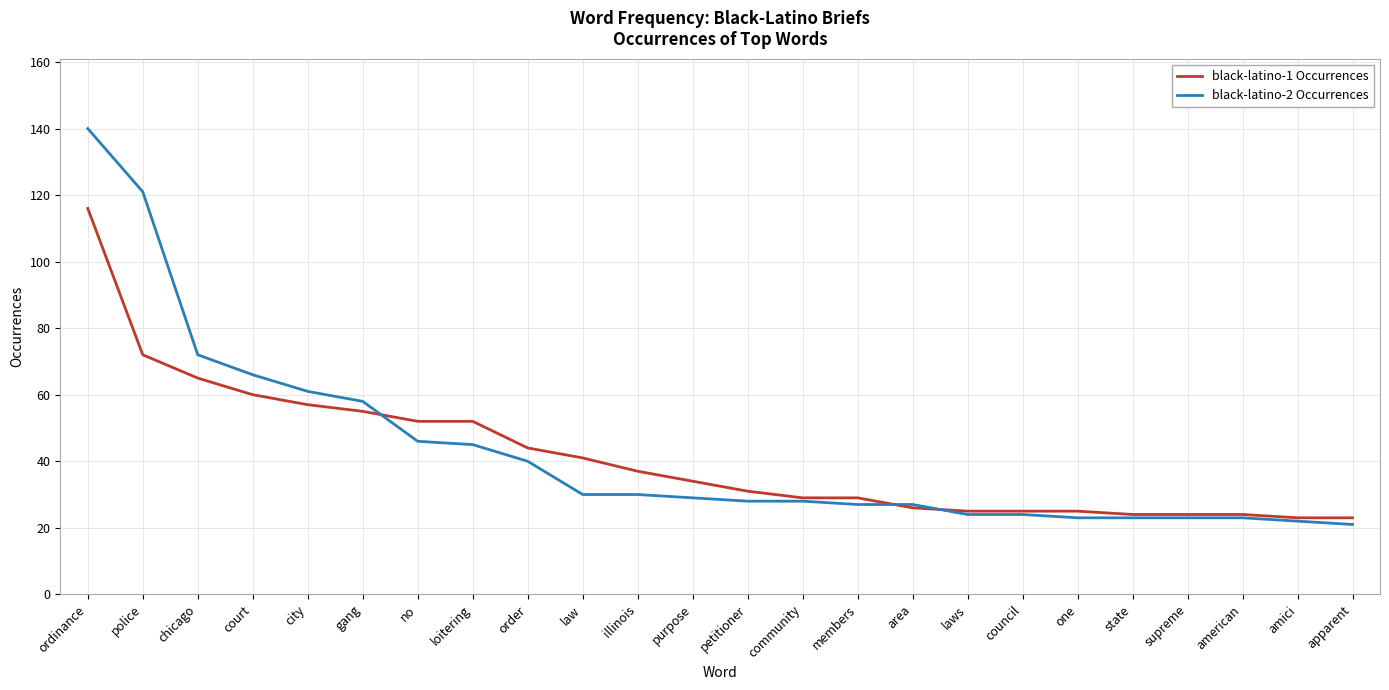

What are all the series names shown in the legend?

black-latino-1 Occurrences, black-latino-2 Occurrences